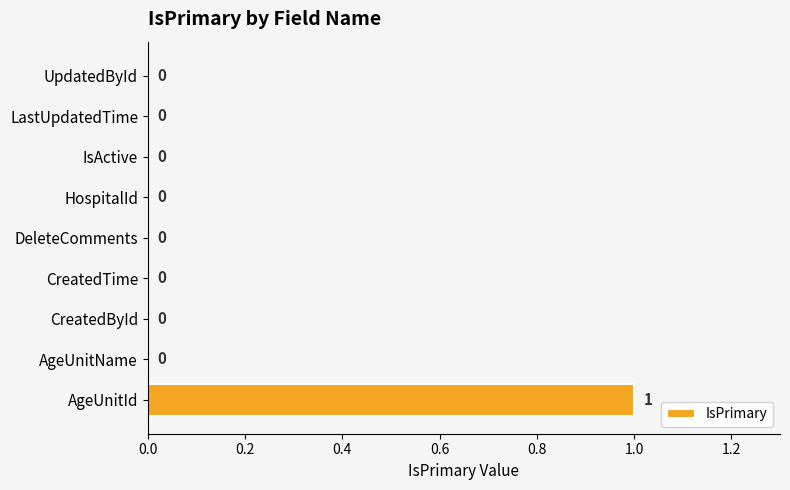

How many data points does each series have?

9